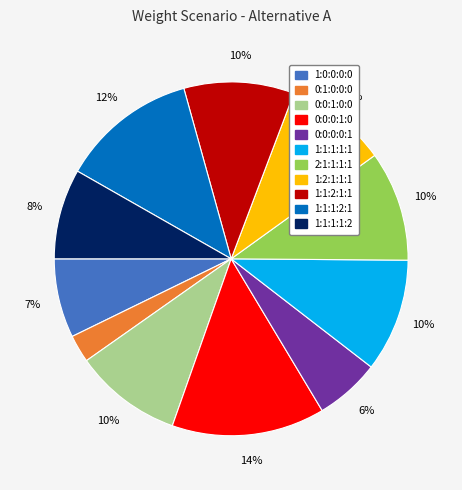

True or false: 1:1:1:1:1 accounts for 21% of the total.

False